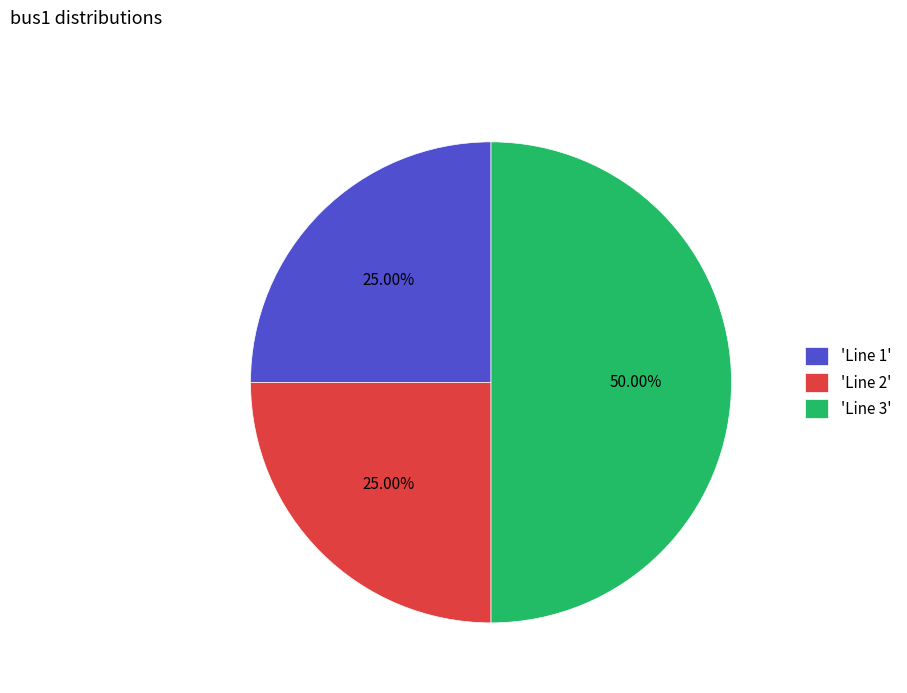

Which has a higher value, 'Line 2' or 'Line 3'?

'Line 3'